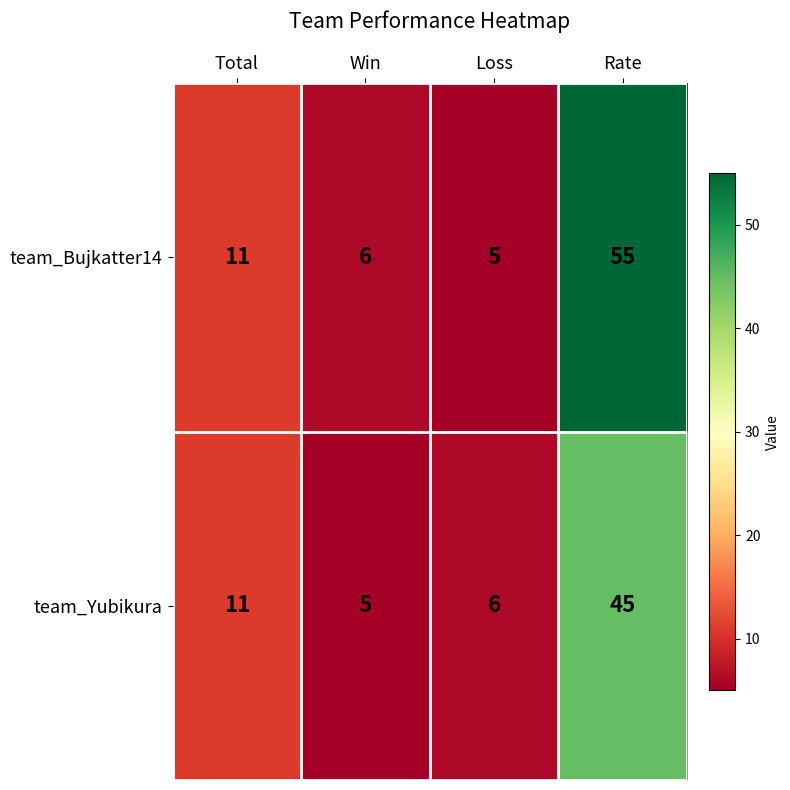

Where is team_Yubikura nearest to the value 25?

Total